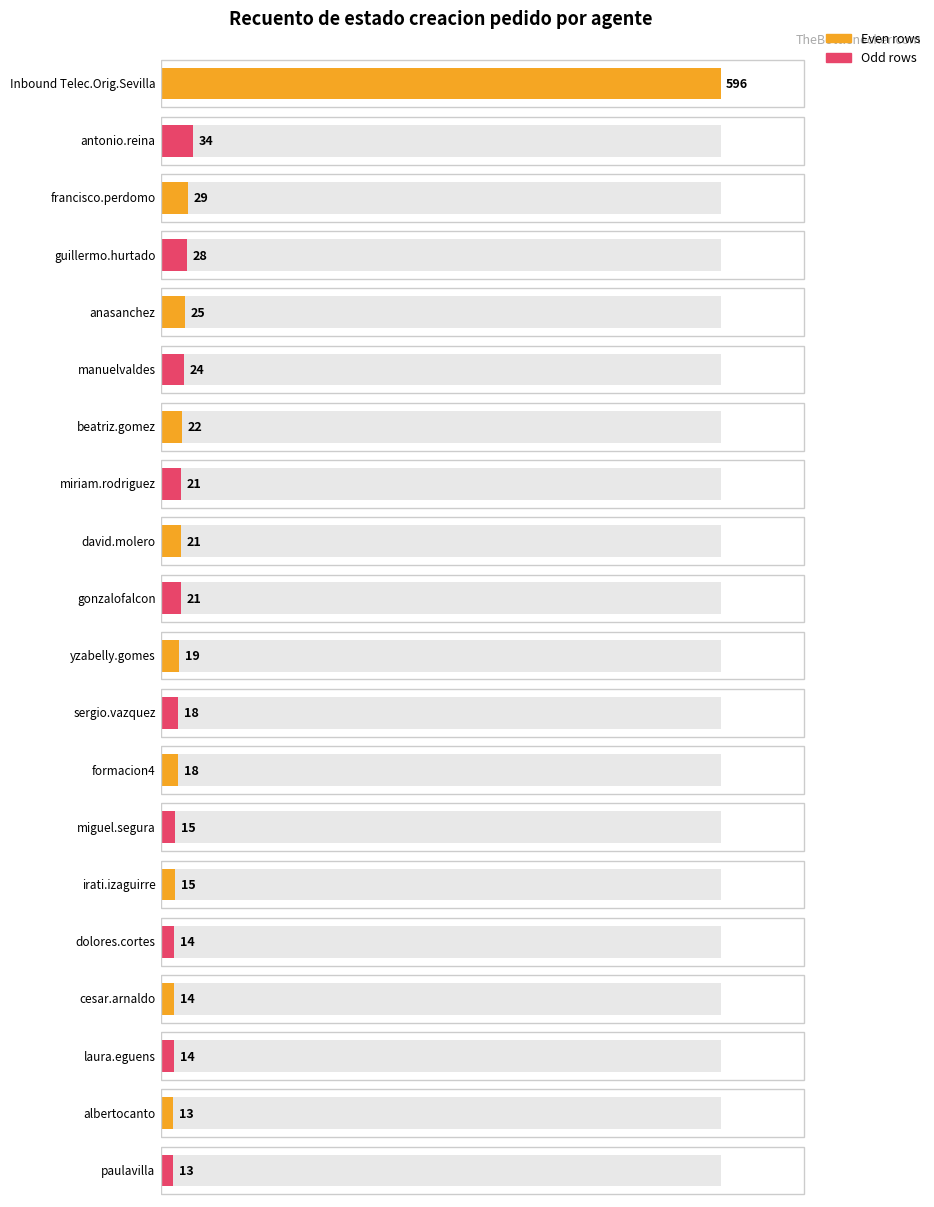

What is the change in value from beatriz.gomez to cesar.arnaldo?

-8